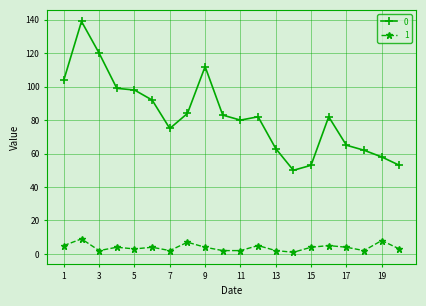

True or false: 0 and 1 intersect in this chart.

False